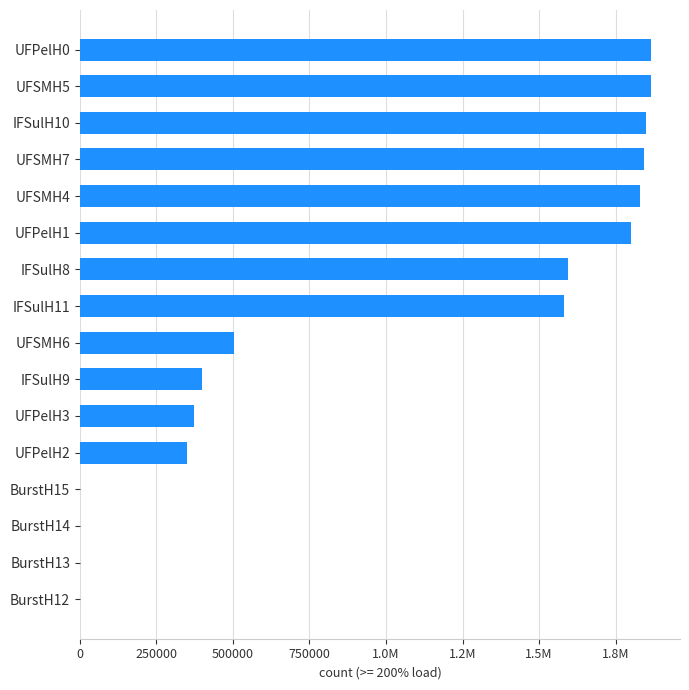

What is the change in value from IFSulH8 to BurstH13?

-1592808